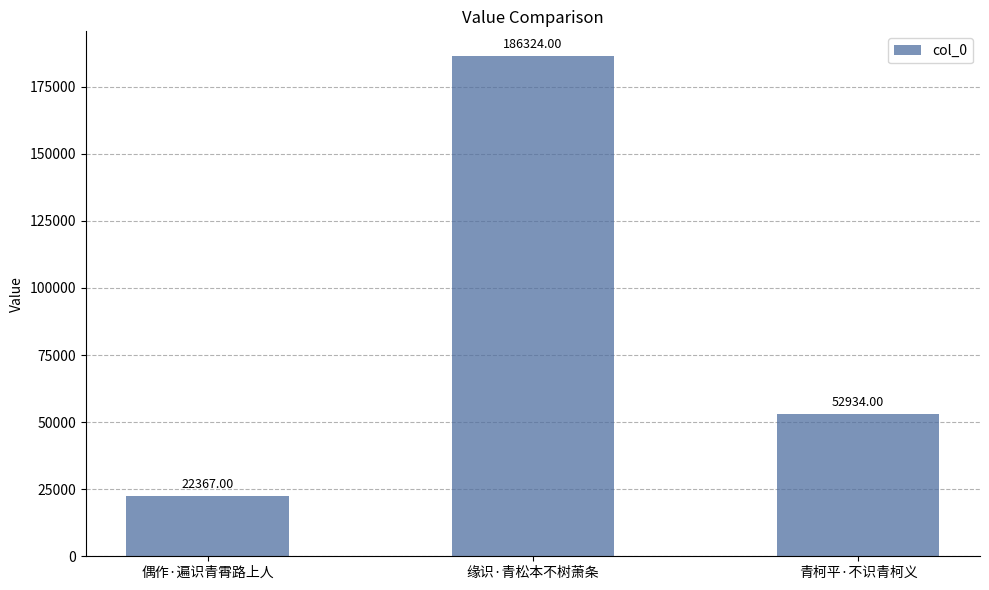

What is the smallest value displayed?

22367